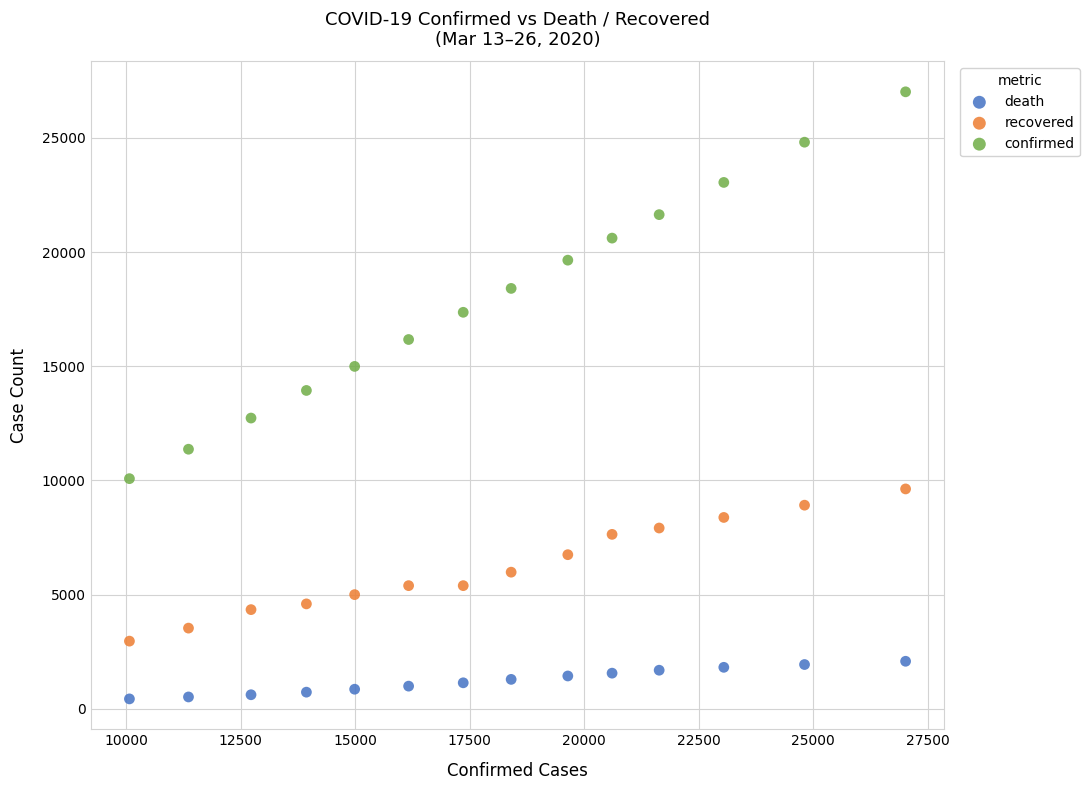

Which series has the widest spread of Y values?

confirmed